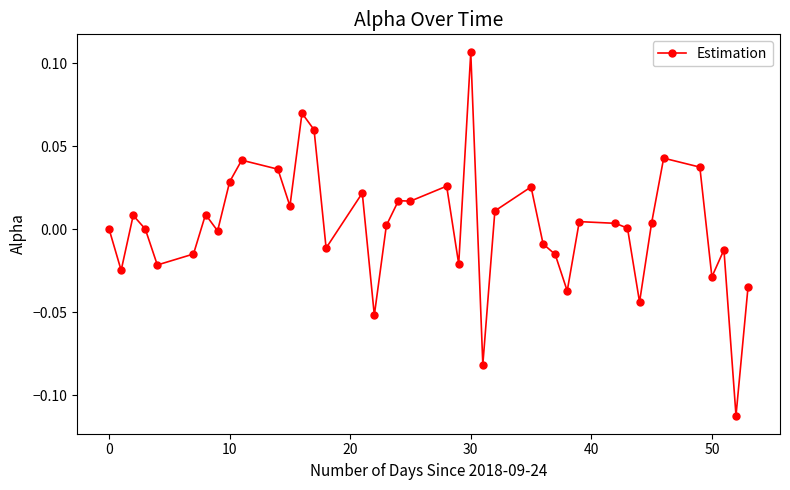

True or false: the data has more than 0 interior local peaks.

True